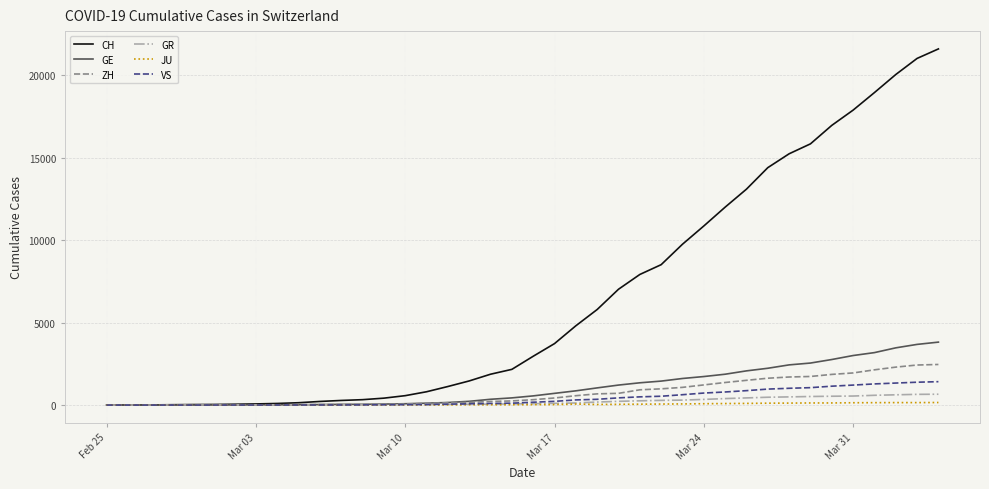

What is the greatest value displayed?

21593